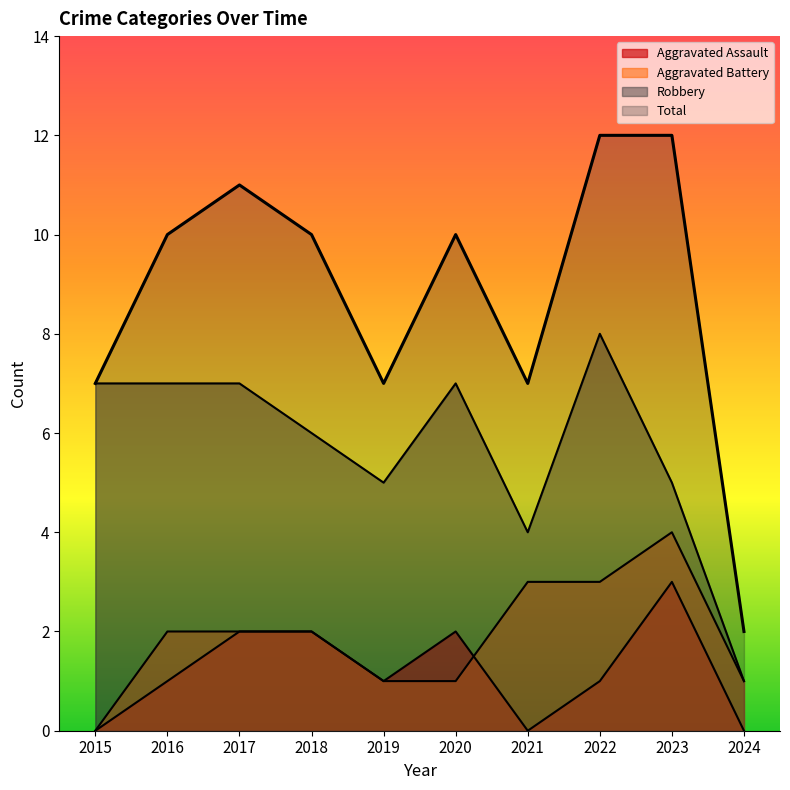

How many positive values does the Aggravated Assault series have?

7